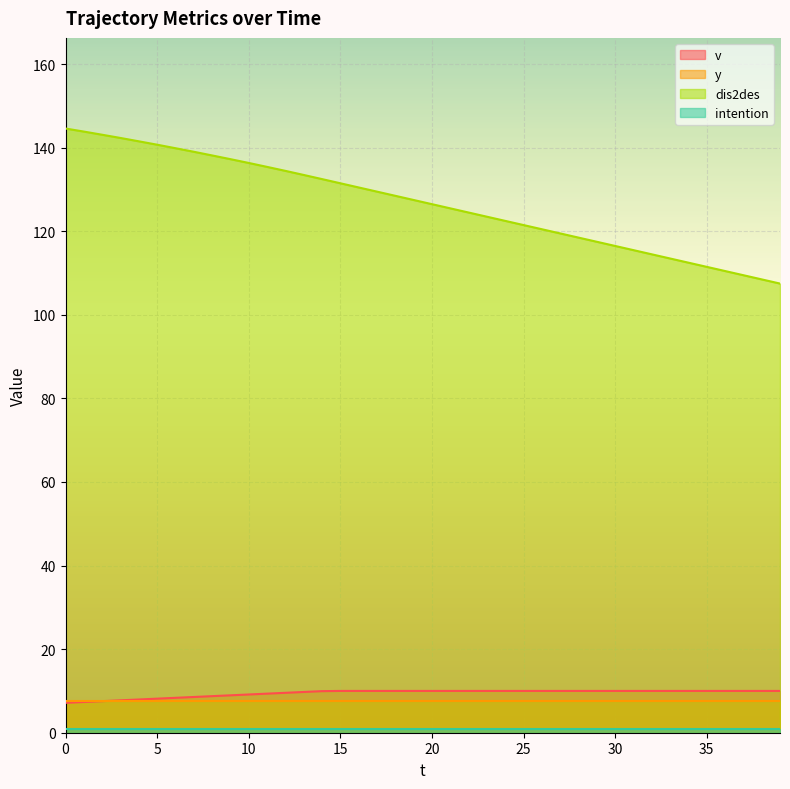

How many series are shown in this chart?

4